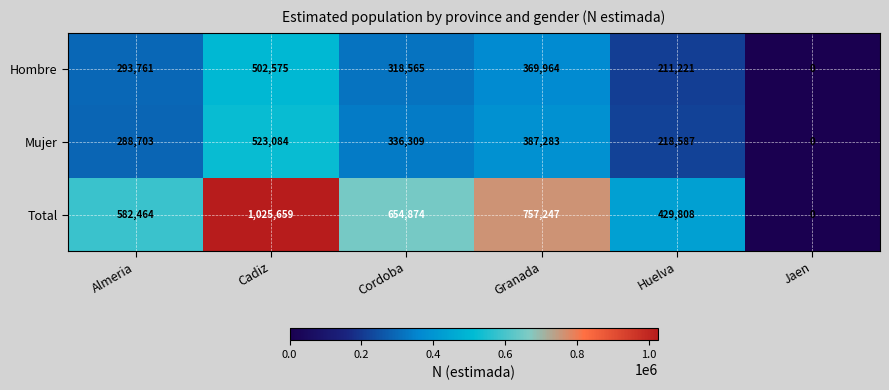

At Cordoba, list the series in order from smallest to largest.

Hombre, Mujer, Total